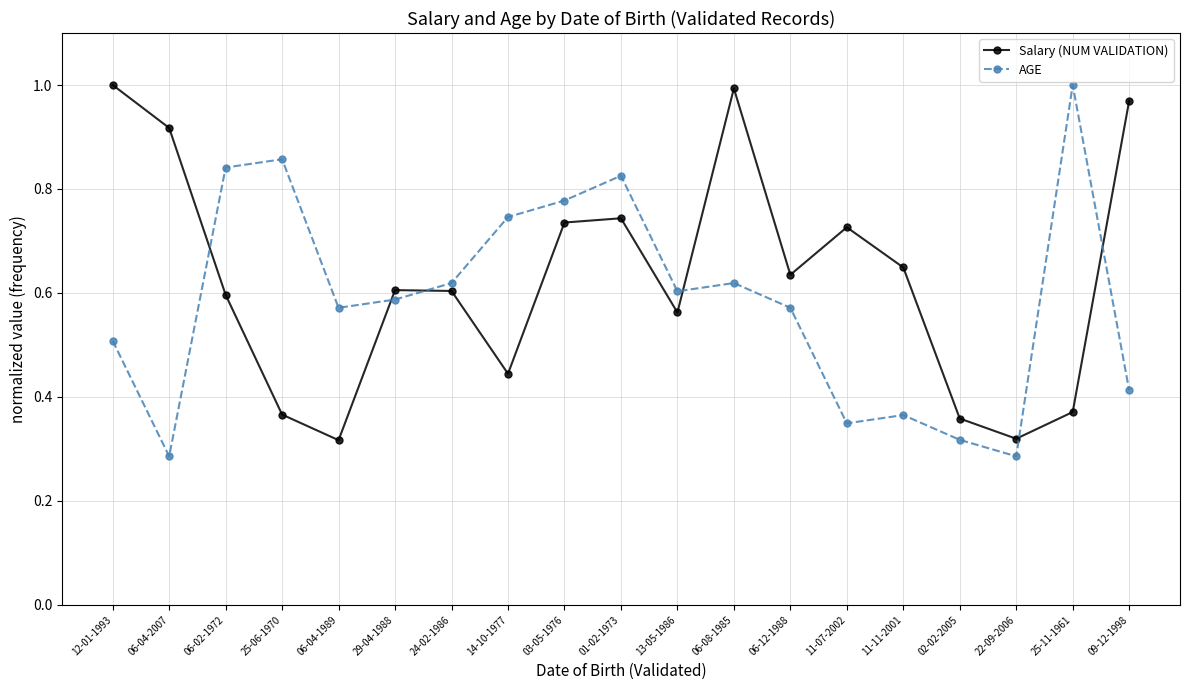

After their last crossing, which series has the higher values: Salary (NUM VALIDATION) or AGE?

Salary (NUM VALIDATION)